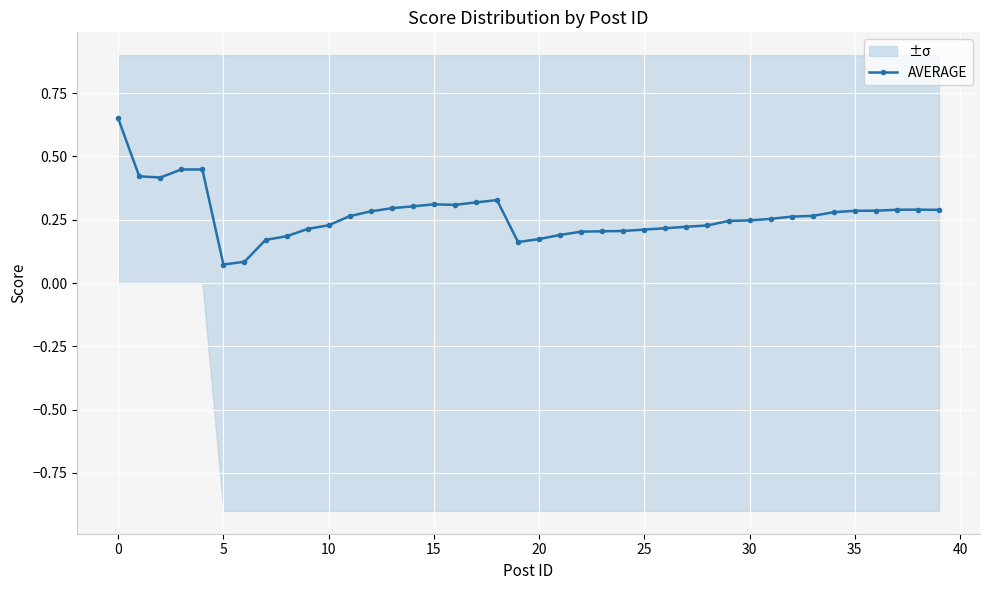

Is it true that the value at 39 is 0.2?

False